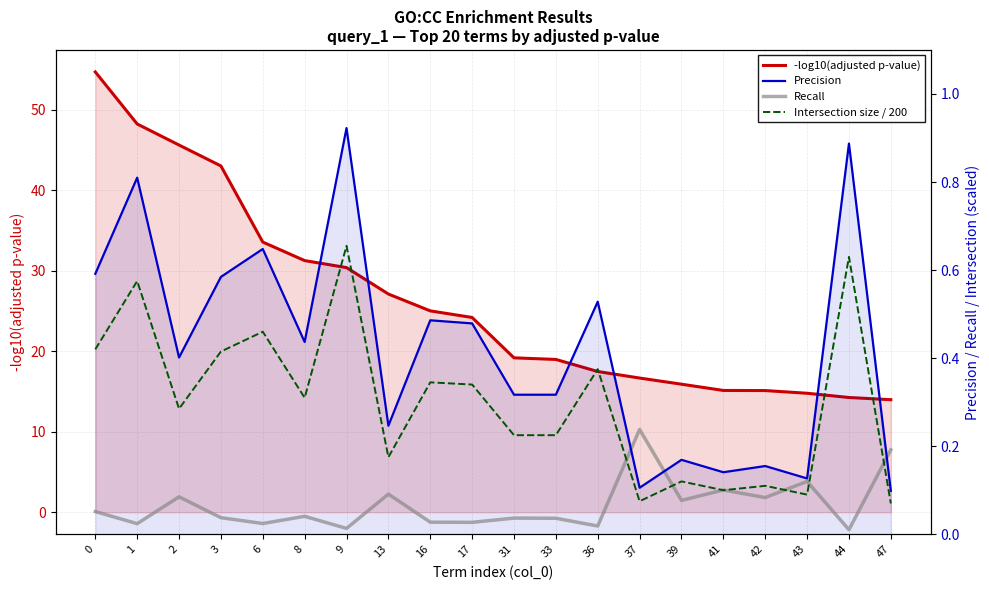

Does the chart have visible grid lines?

Yes